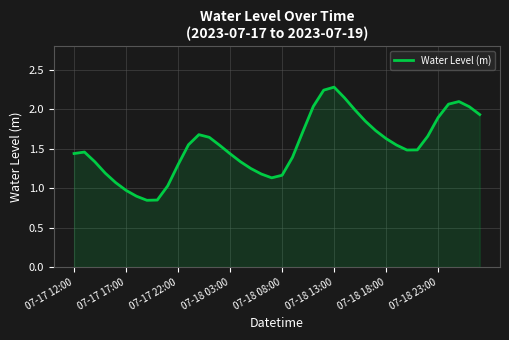

What is the sum of all values?

61.5